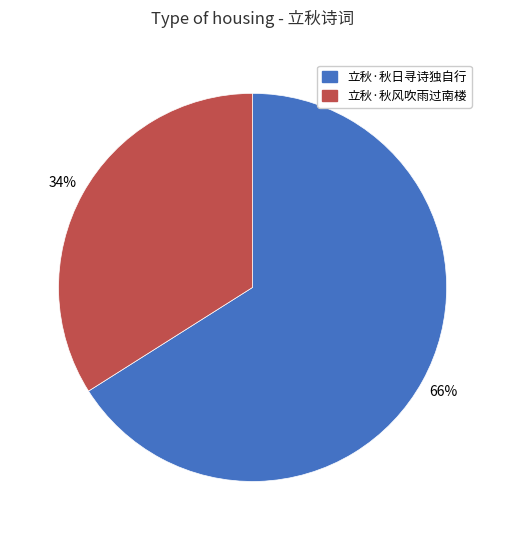

To the nearest percent, what is the average slice percentage?

50%